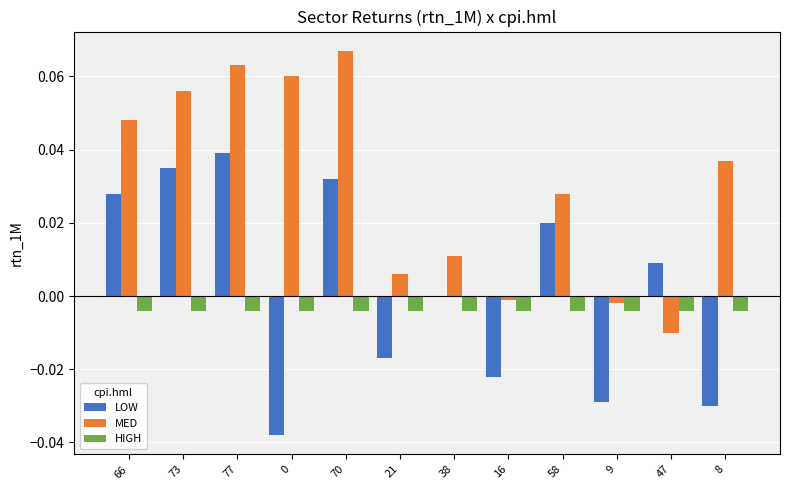

Between 21 and 38, which series saw the biggest shift?

LOW